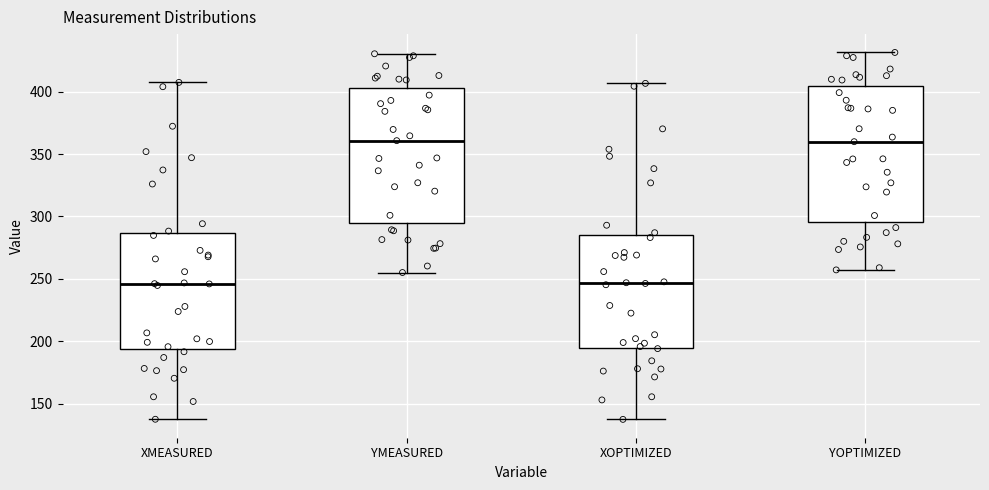

Reading left to right, read every box against the y-axis: the position of its median line, the range the box covers, and the ends of its whiskers. The values are not printed on the chart, so give them approximately, as read against the axis.

XMEASURED: median 245, box 195 to 285, whiskers 140 to 405
YMEASURED: median 360, box 295 to 405, whiskers 255 to 430
XOPTIMIZED: median 245, box 195 to 285, whiskers 140 to 405
YOPTIMIZED: median 360, box 295 to 405, whiskers 255 to 430